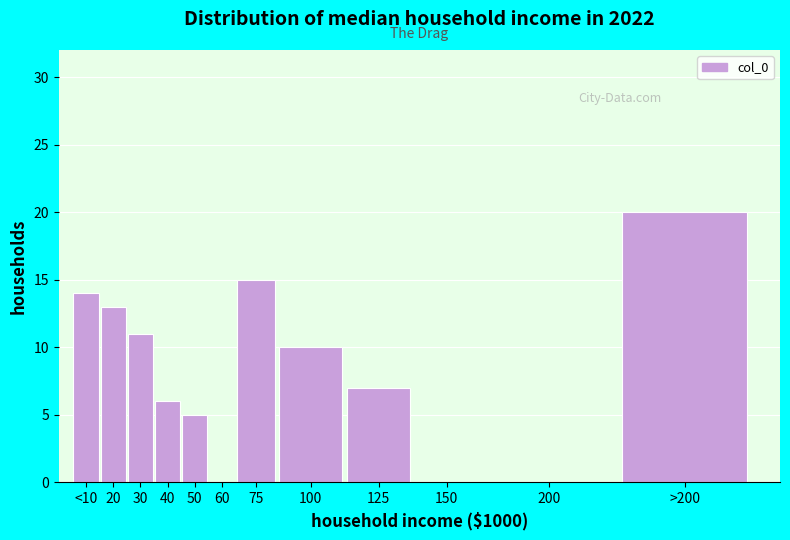

Reading right to left, extract all data points from this chart.

>200=20	200=0	150=0	125=7	100=10	75=15	60=0	50=5	40=6	30=11	20=13	<10=14